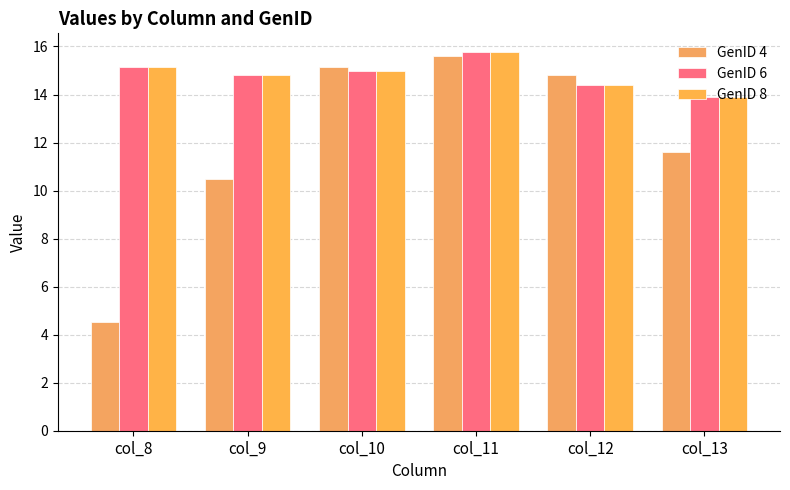

What is the sum of the GenID 4 values at col_10 and col_11?

30.7